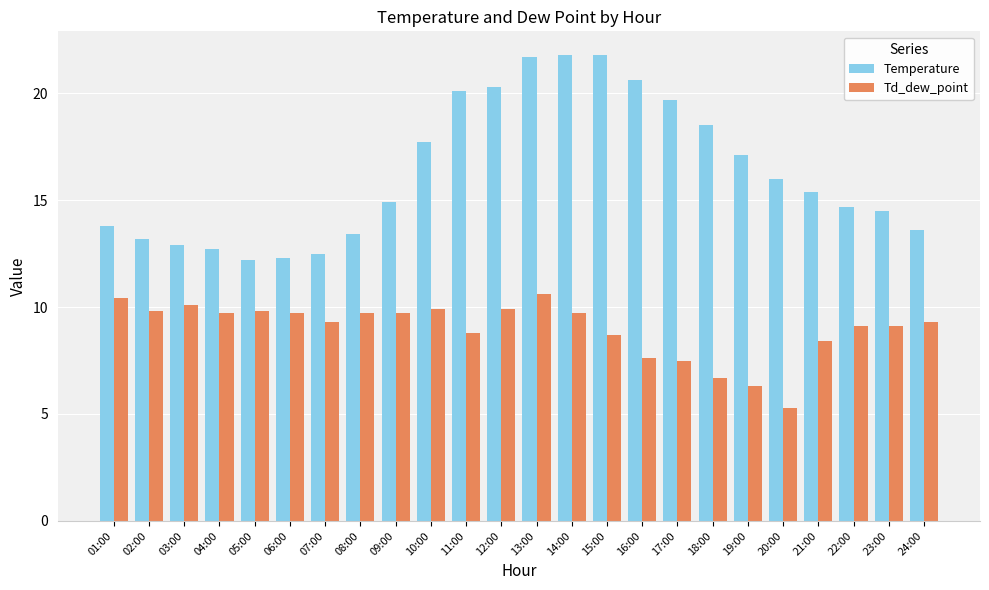

Does the chart contain any negative values?

No